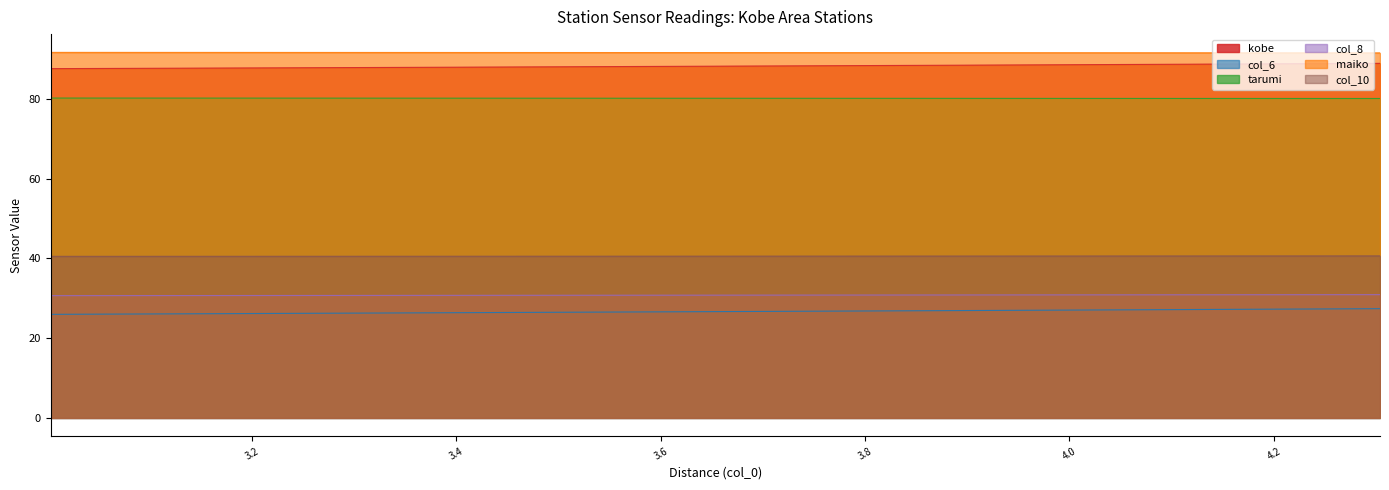

True or false: maiko and col_10 intersect in this chart.

False